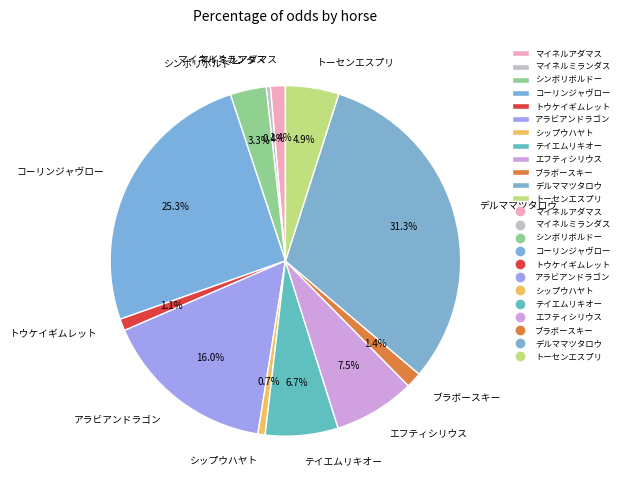

How many segments does this pie chart have?

12